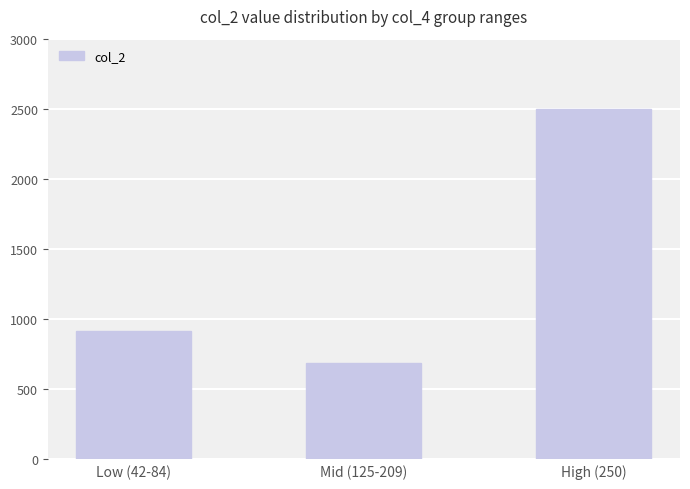

Count the values in the range 687 to 2500.

3